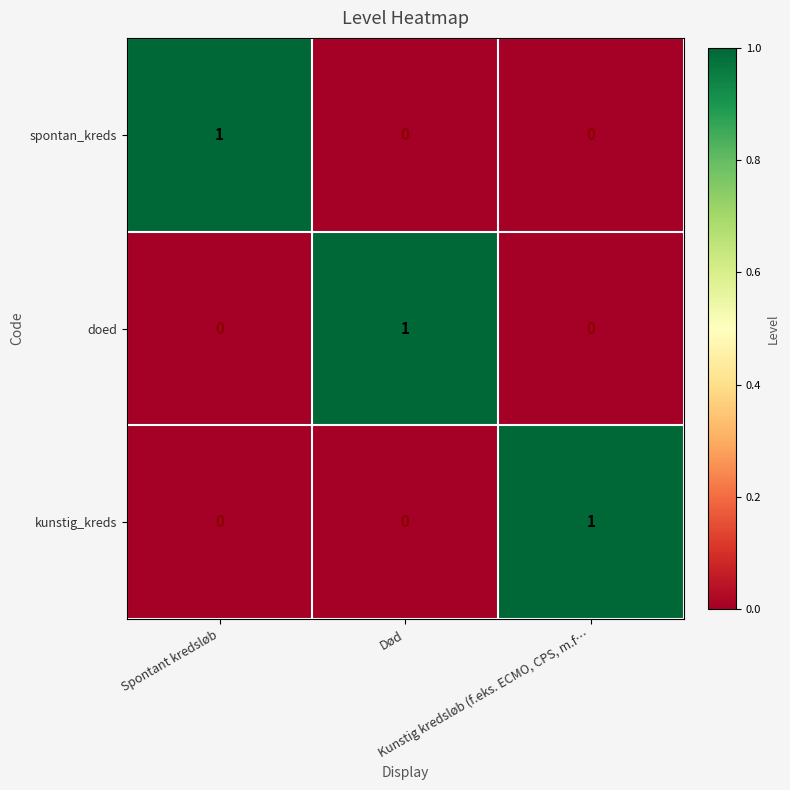

At how many categories does at least one series exceed 0?

3